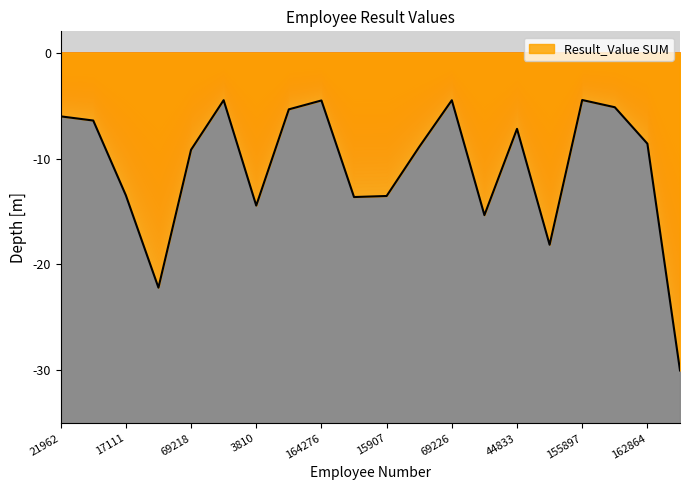

What is the change in value from 166693 to 162864?

-3.4